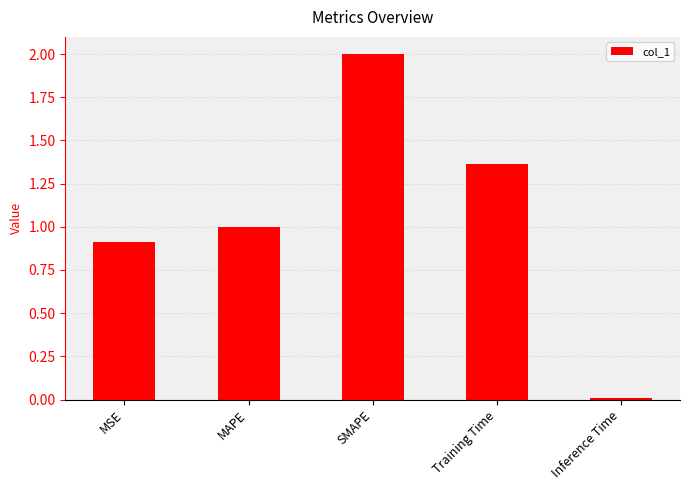

Which has a higher value, MAPE or Inference Time?

MAPE